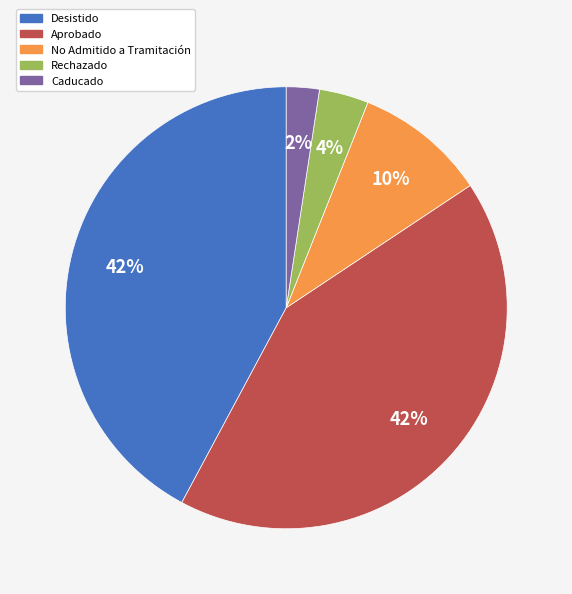

To the nearest percent, what percentage of the pie is Desistido?

42%